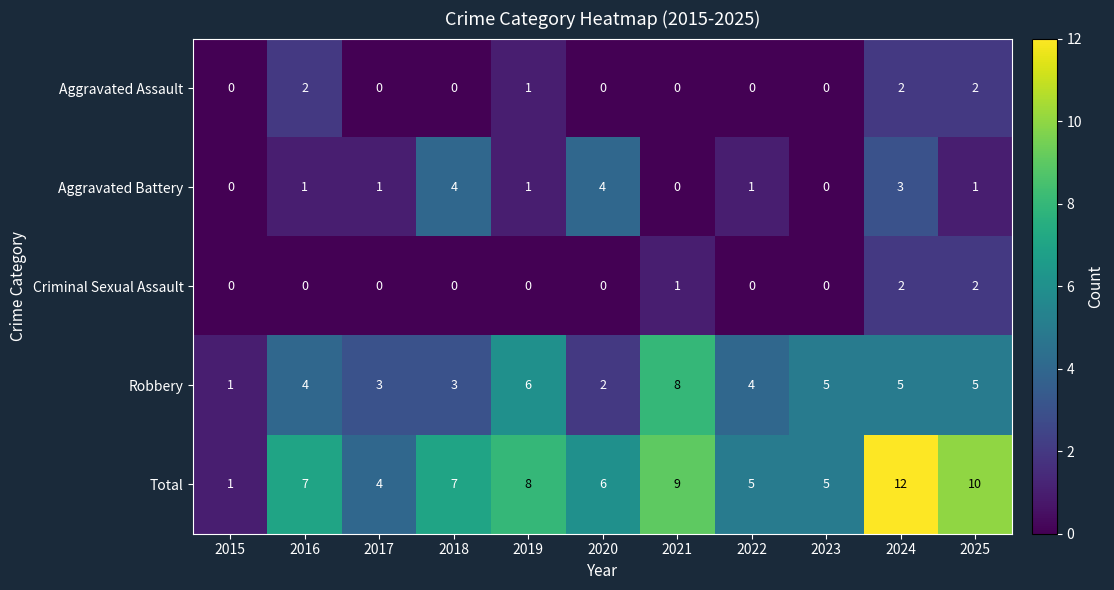

What is the average value of the Total series?

7